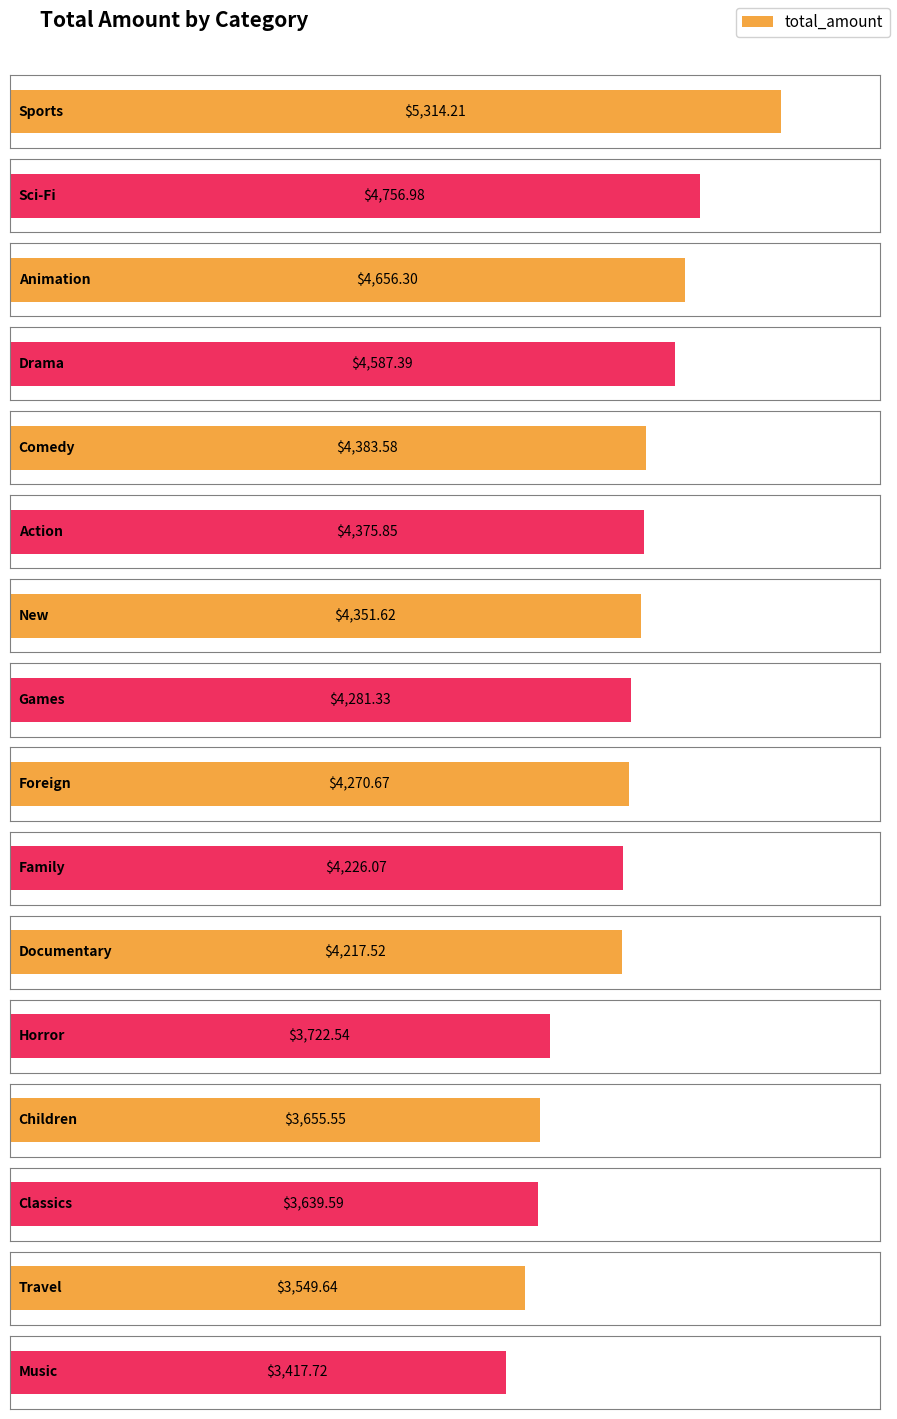

What is the difference between the maximum and second lowest values?

1764.6